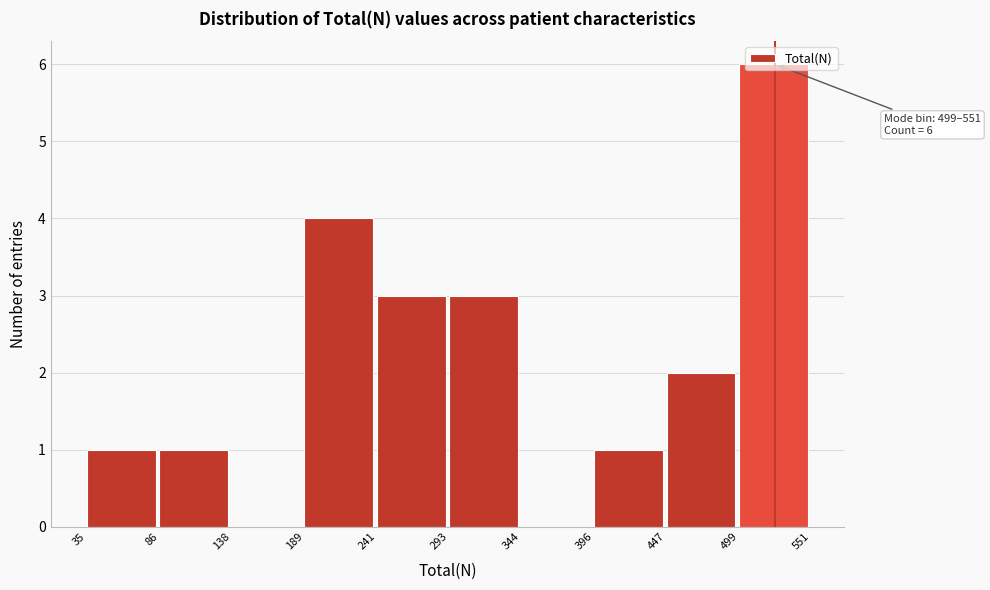

Over which range of the x-axis is the bar tallest?

499 to 551